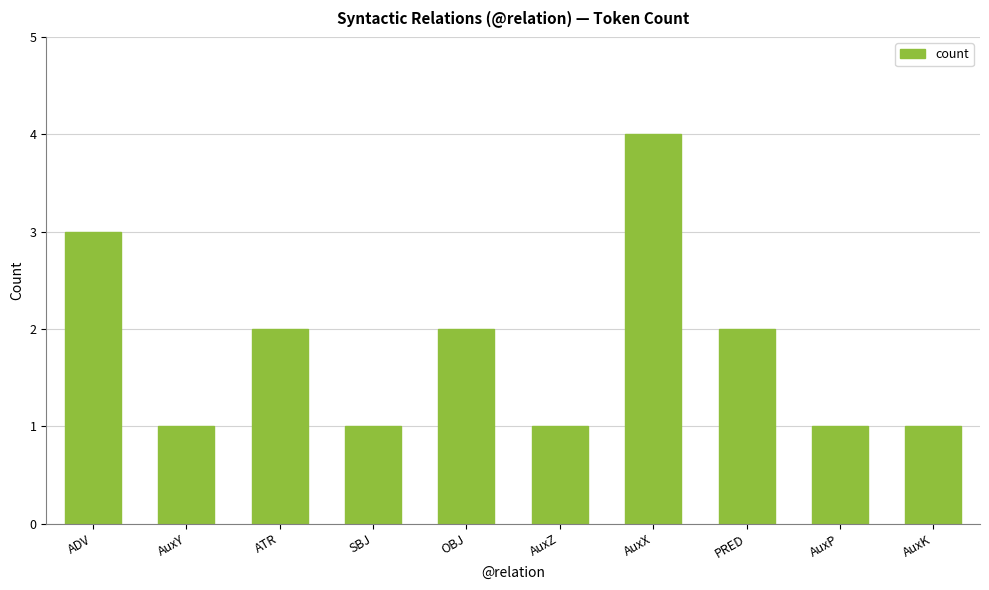

How many bars are there in total?

10